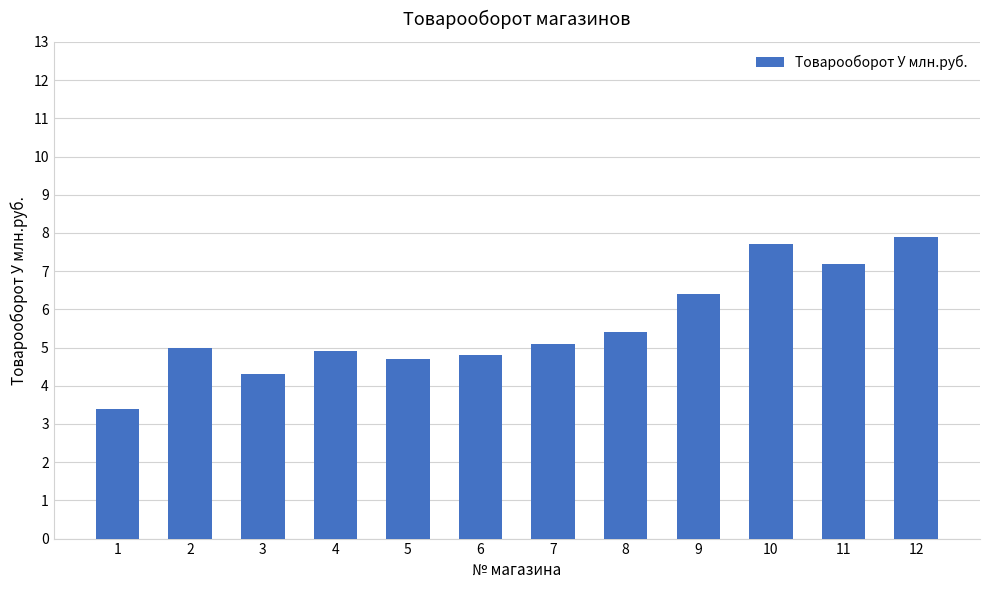

How many distinct data groups are displayed?

1